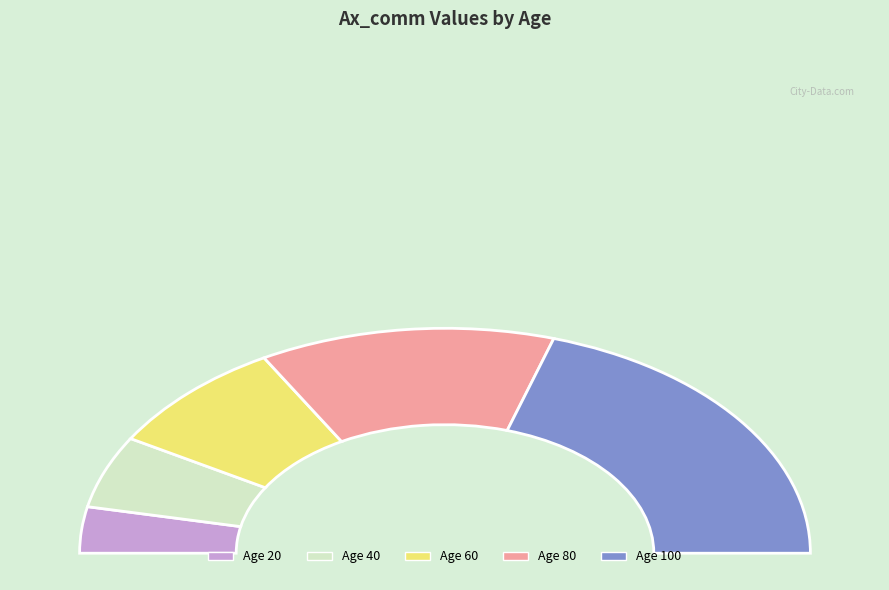

To the nearest percent, what is the average slice percentage?

20%